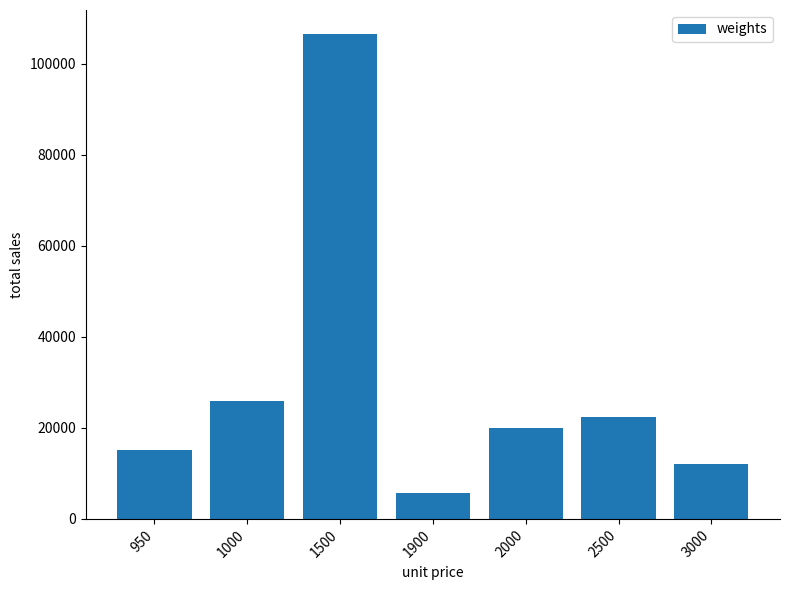

Reading left to right, list all the values displayed in this chart.

950=15200	1000=26000	1500=106500	1900=5700	2000=20000	2500=22500	3000=12000